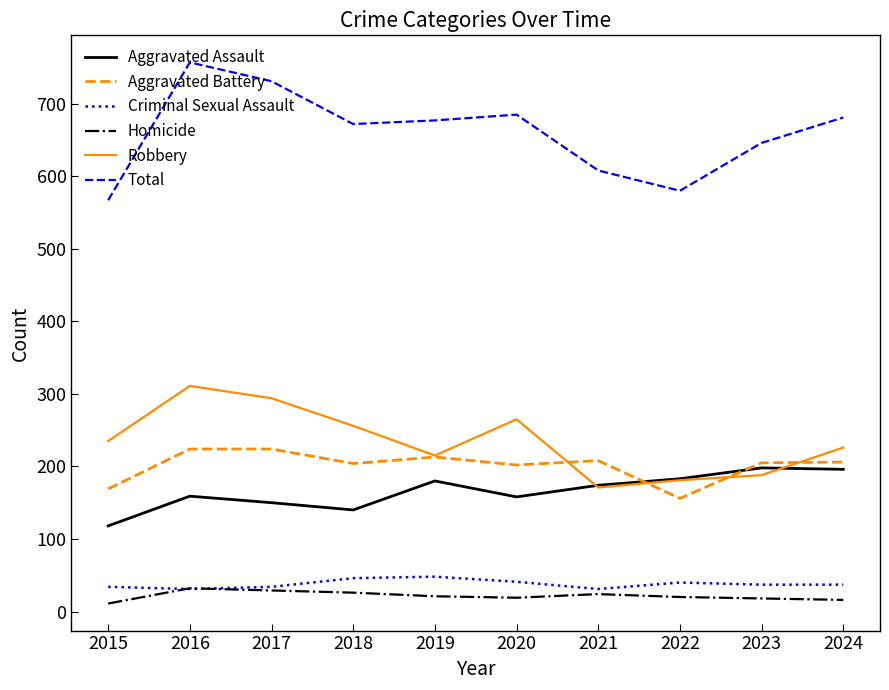

What is the maximum value shown in the chart?

757